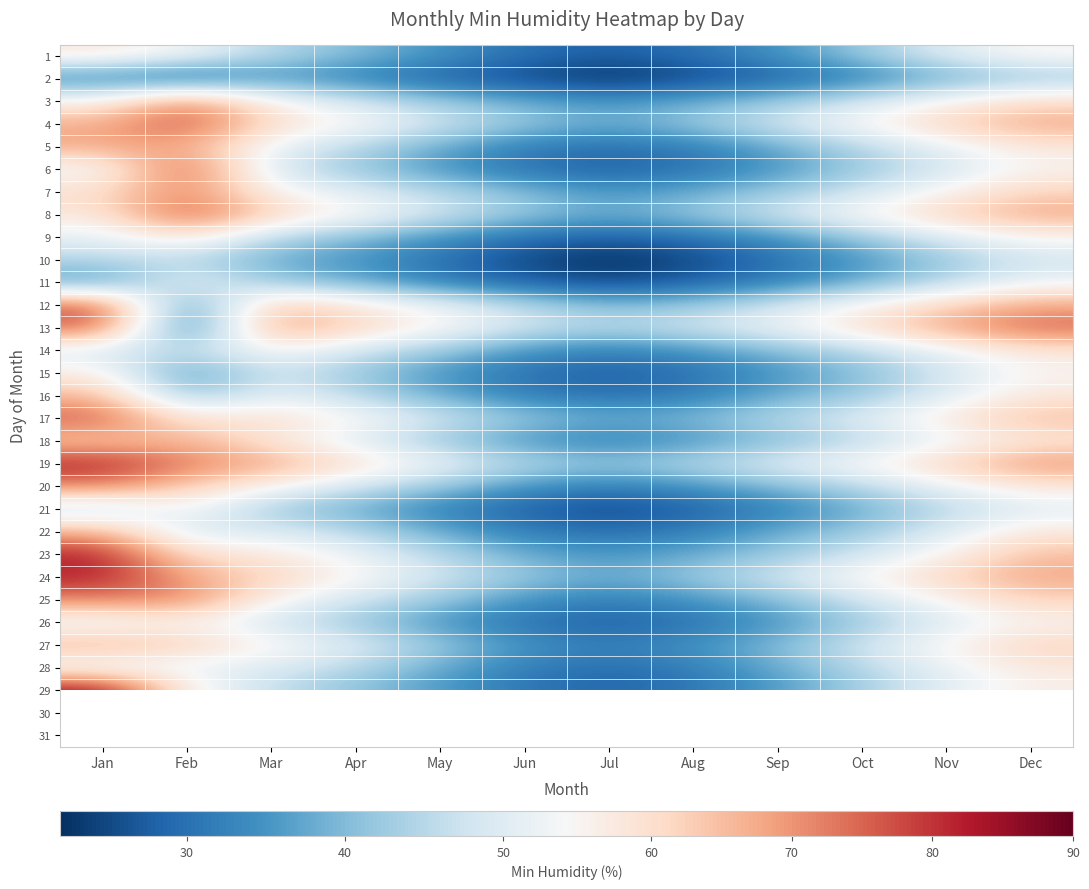

What is the sum of the 4 values at Mar and Jan?

127.0